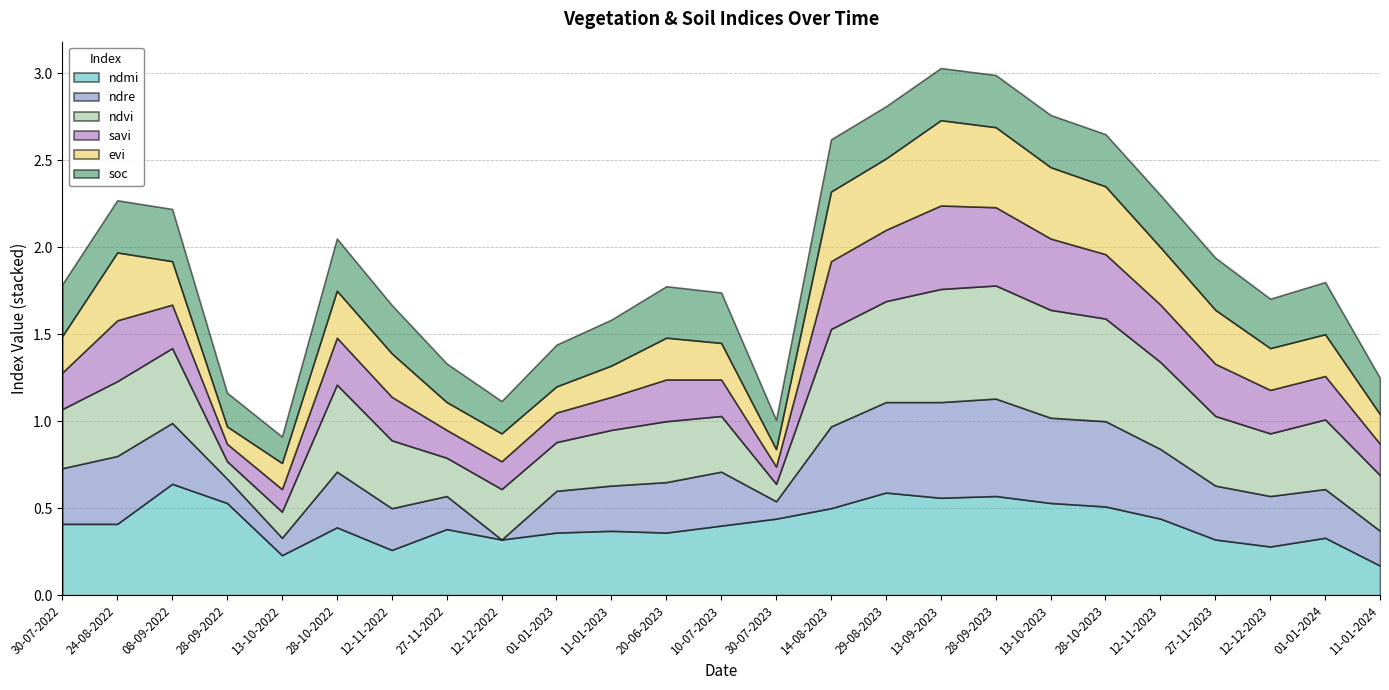

What is the difference between the second highest and second lowest values in the soc series?

0.1